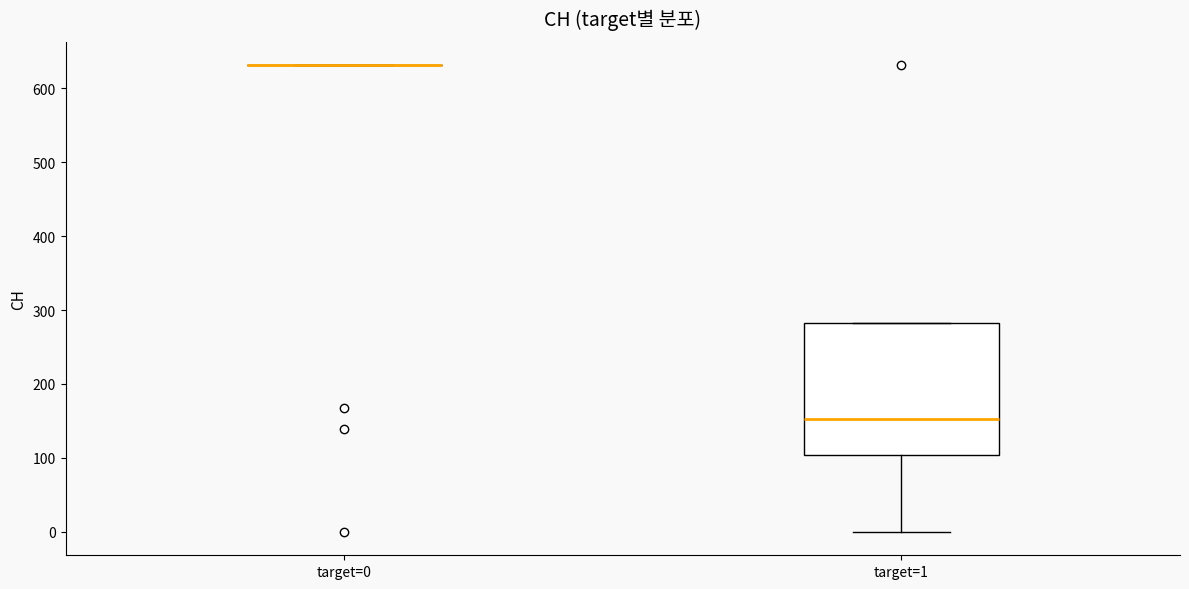

Reading left to right, transcribe this box plot: for each box, give where its median line is, the range the box spans, and where its two whiskers end, as read against the y-axis. The values are not printed on the chart, so give them approximately, as read against the axis.

target=0: box collapsed to a line at 630, whiskers 630 to 630
target=1: median 150, box 100 to 280, whiskers 0 to 280